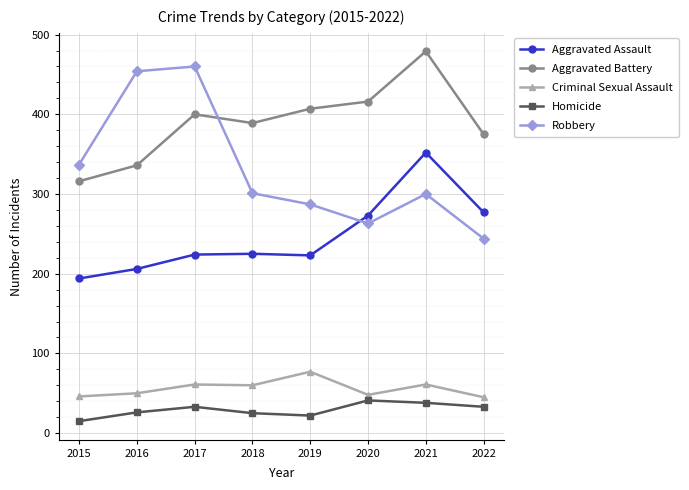

True or false: Aggravated Assault and Criminal Sexual Assault cross at least once.

False